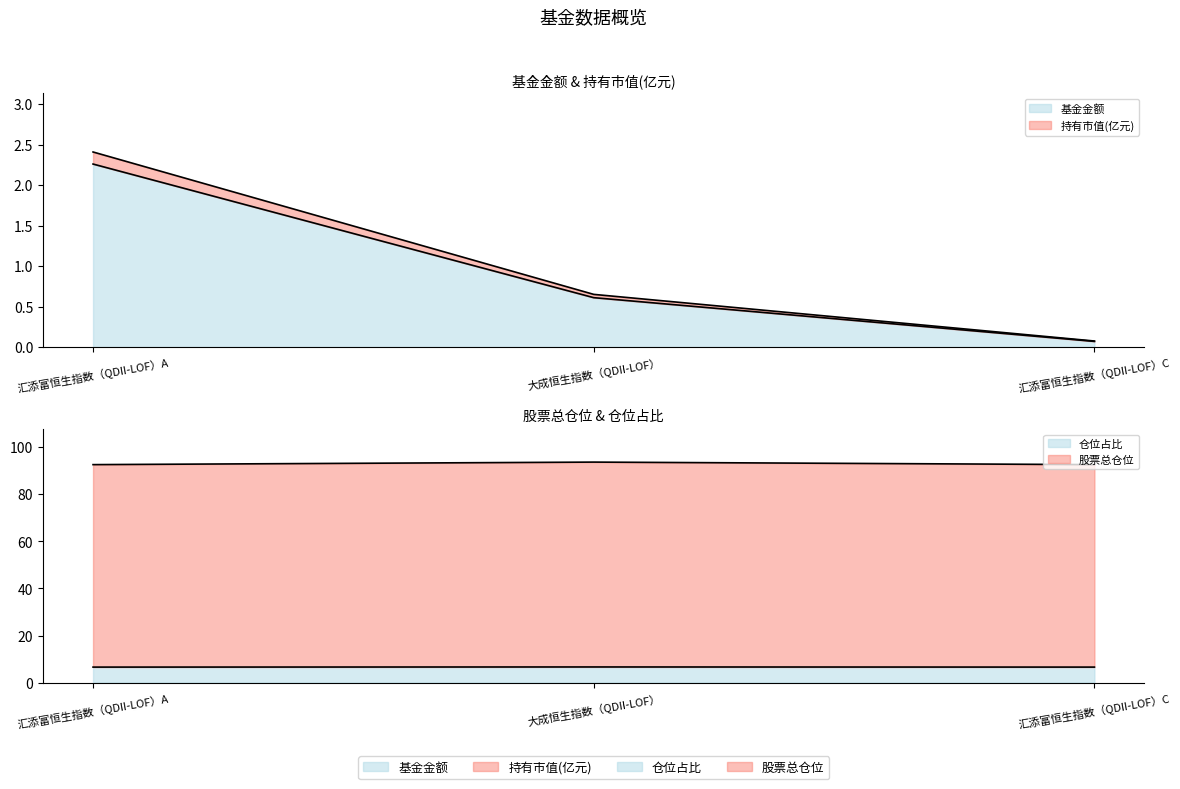

Which category has the lowest value in the 仓位占比 series?

汇添富恒生指数（QDII-LOF）A